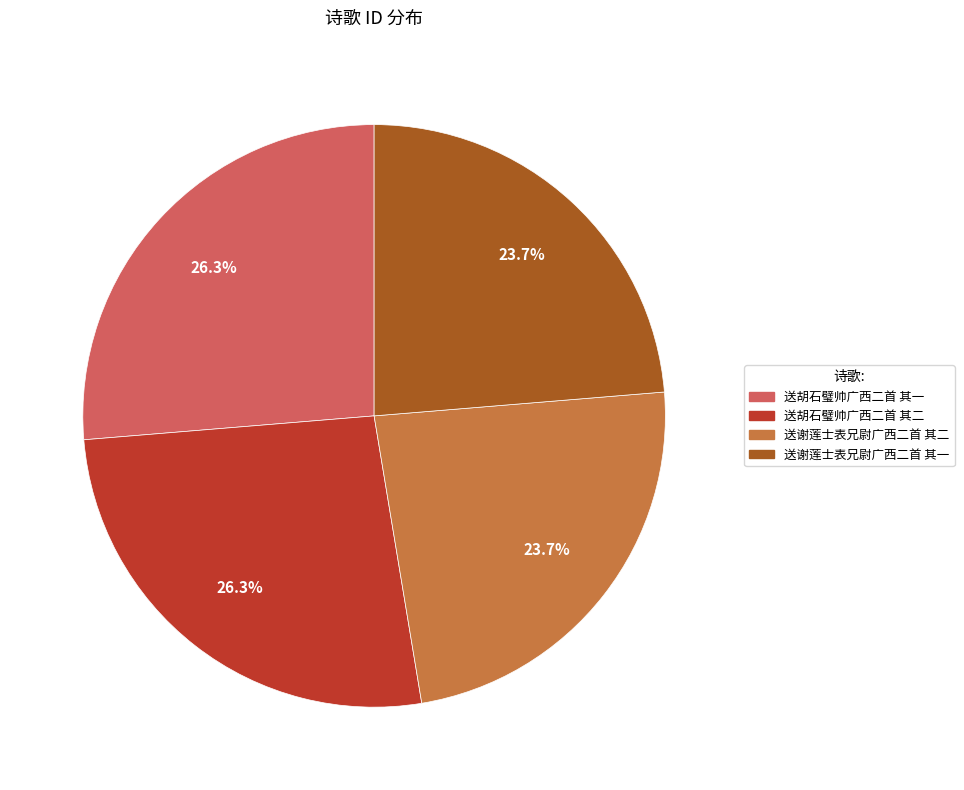

How many segments does this pie chart have?

4